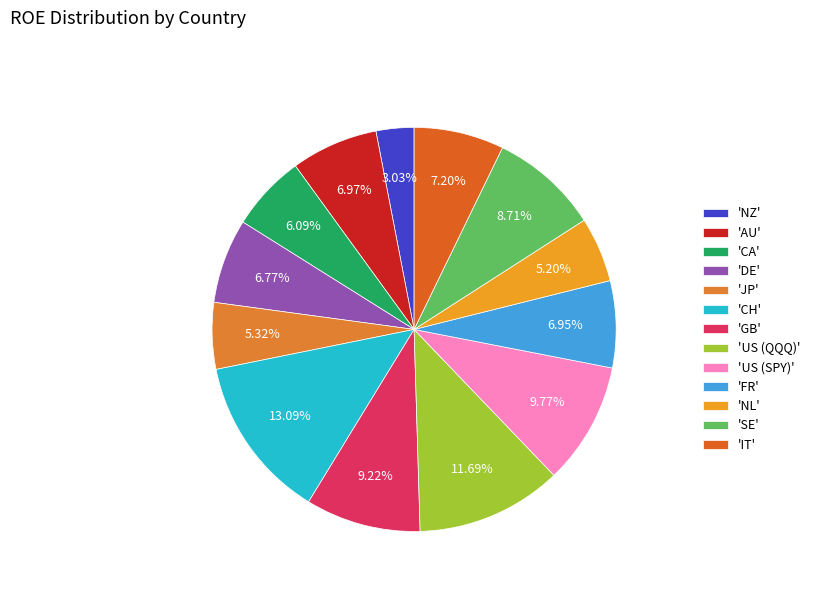

How many segments does this pie chart have?

13